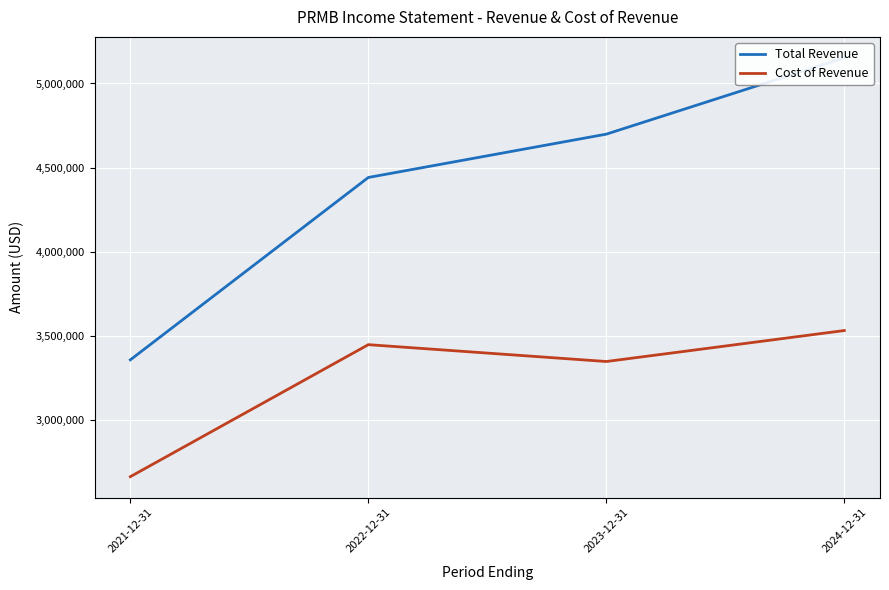

Is the value of Total Revenue at 2024-12-31 greater than the value of Cost of Revenue at 2022-12-31?

Yes